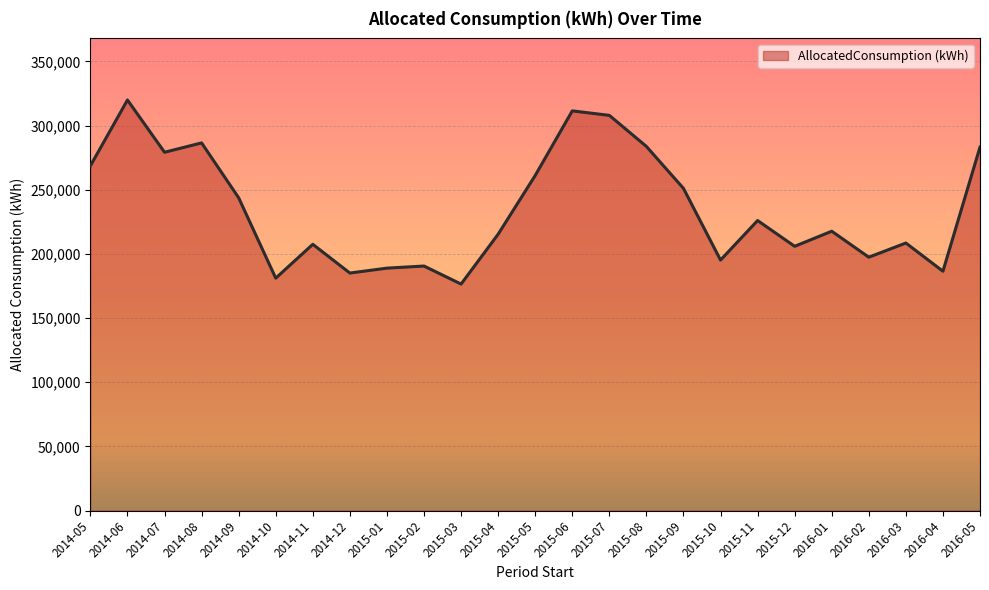

How many values are below 217643?

12